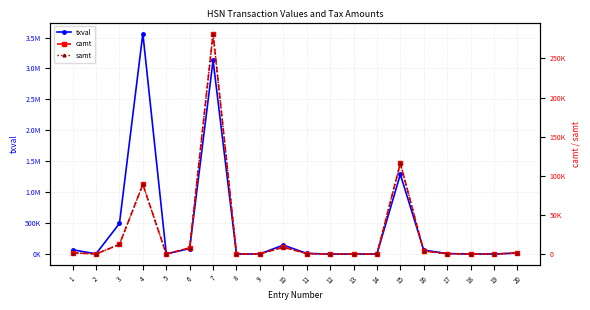

The value of camt at 8 is 111.1. True or false?

True